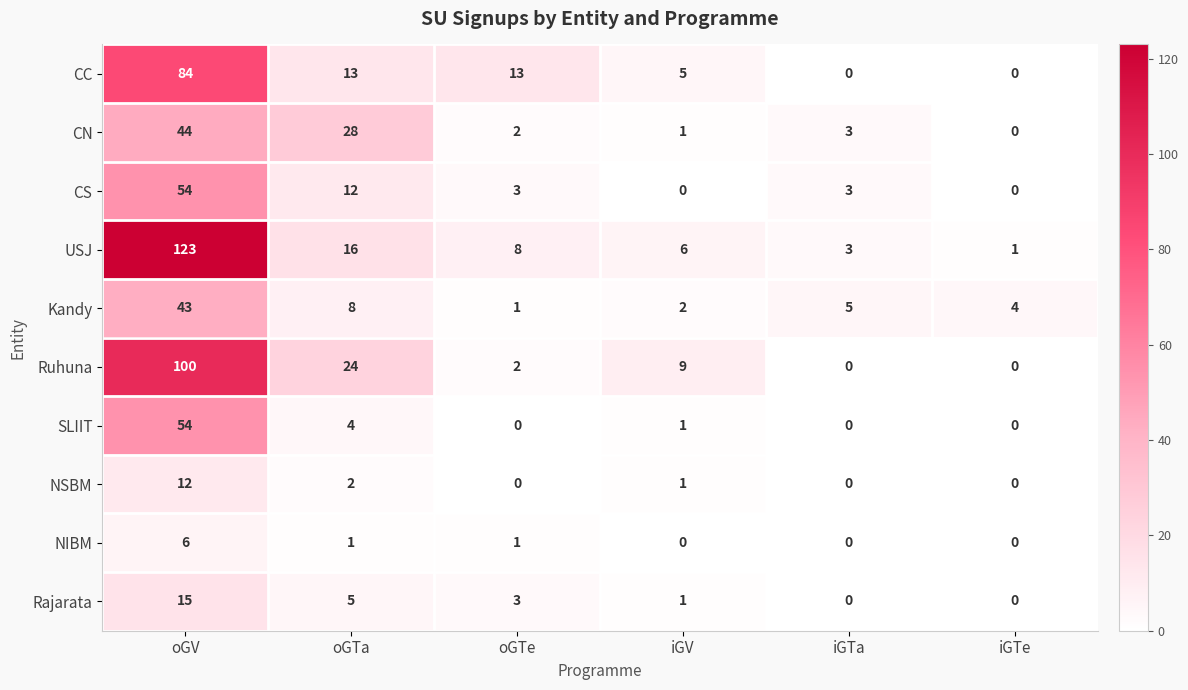

The value of CN at iGV is 1. True or false?

True